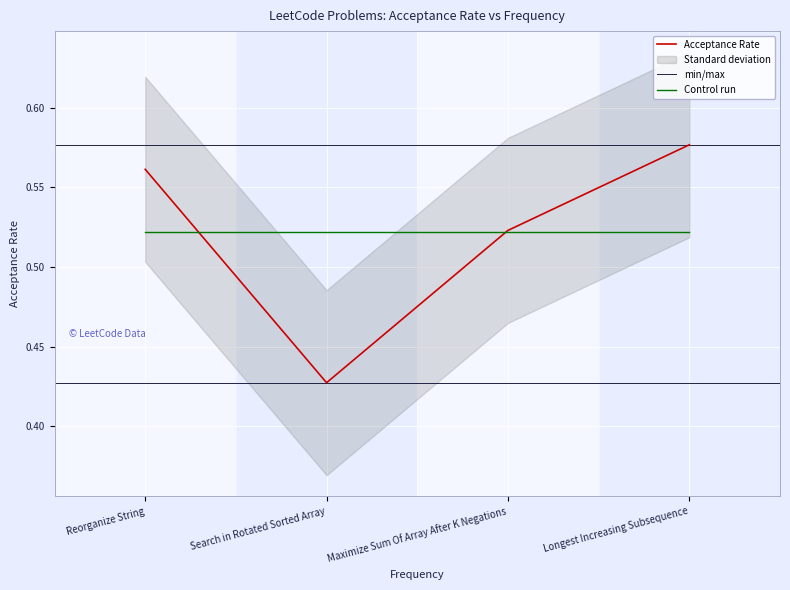

At which label does Acceptance Rate reach its minimum?

Search in Rotated Sorted Array